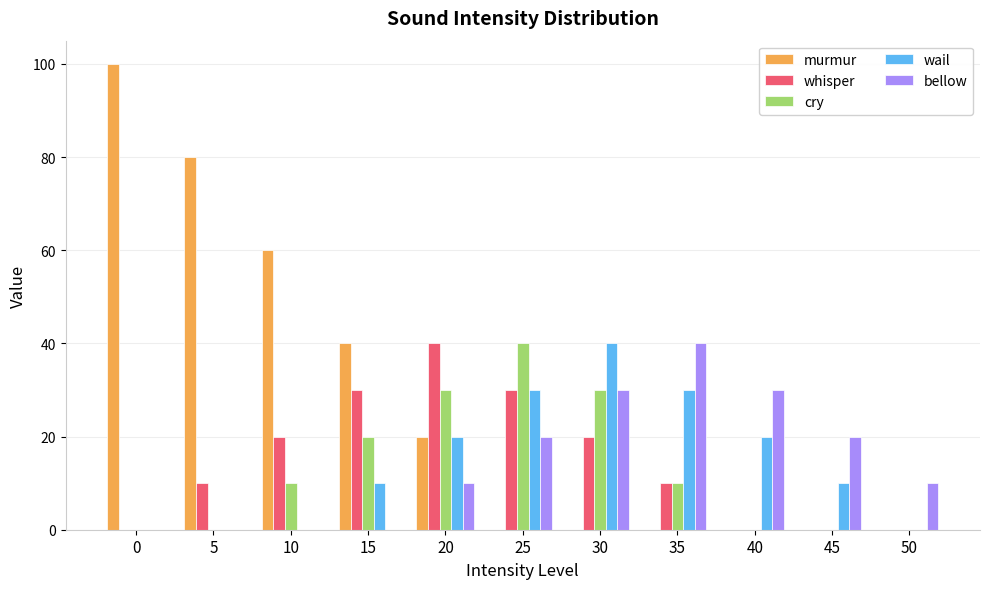

Count the wail values in the range 0 to 30.

10